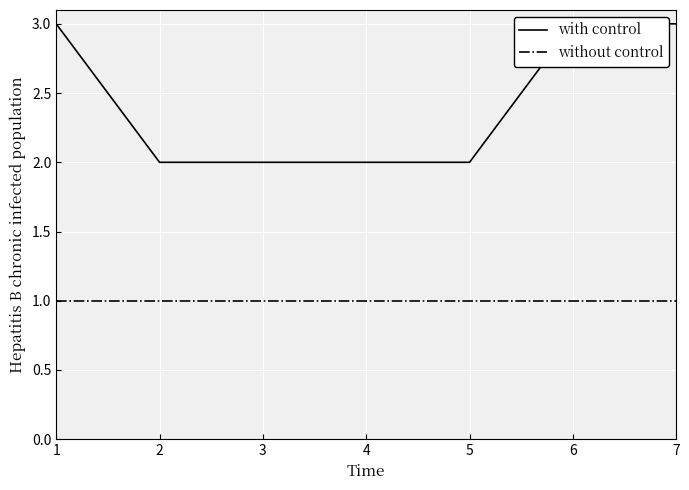

Which label corresponds to the smallest value in the chart?

1